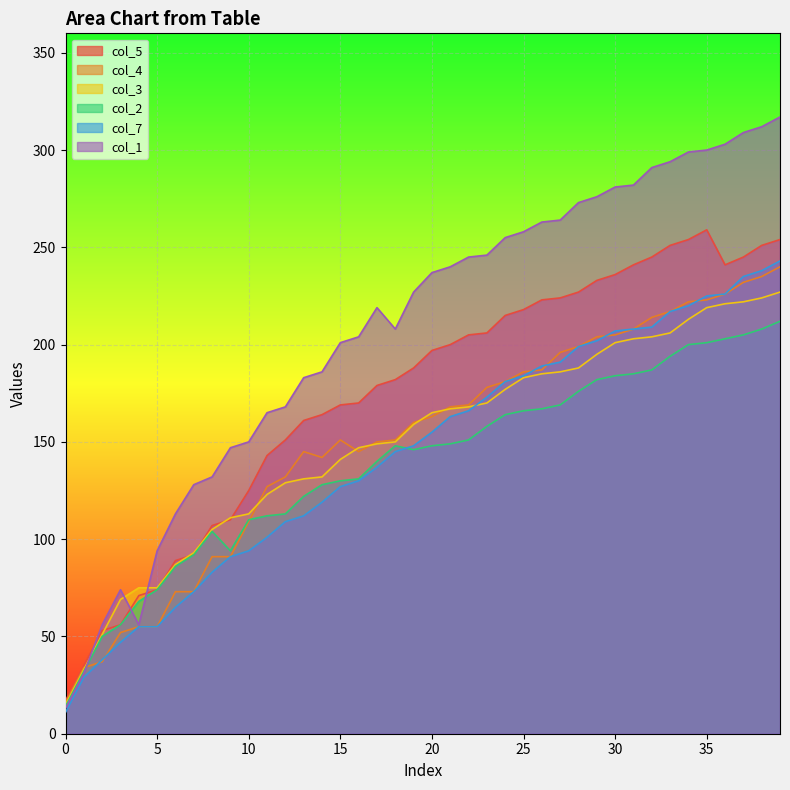

What is the difference between the col_5 values at 36 and 2?

188